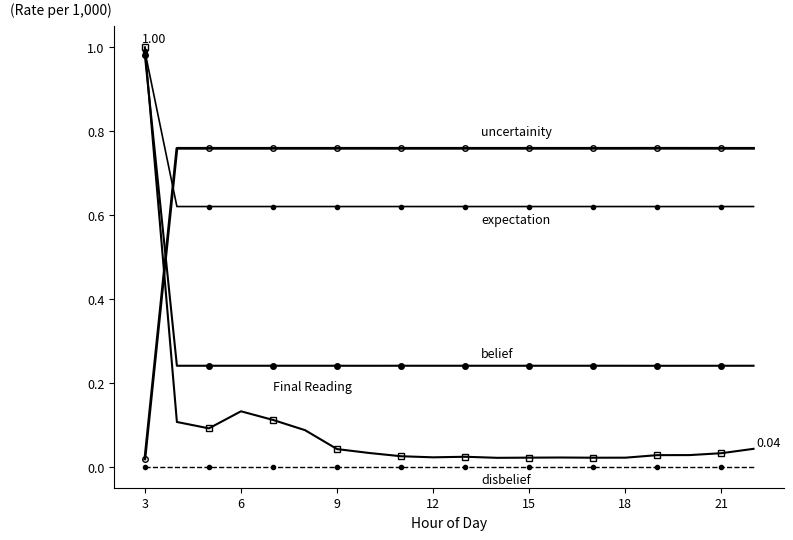

How many categories are shown in the chart?

20